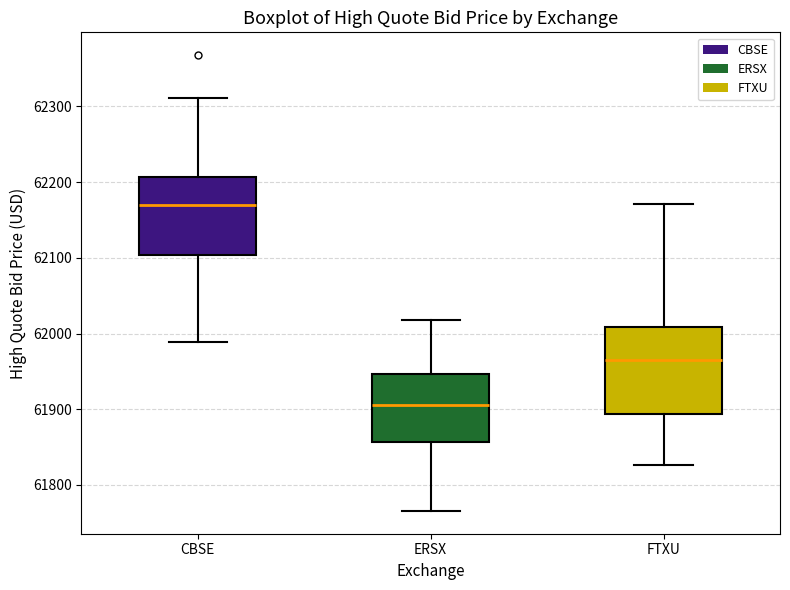

Reading left to right, transcribe this box plot: for each box, give where its median line is, the range the box spans, and where its two whiskers end, as read against the y-axis. The values are not printed on the chart, so give them approximately, as read against the axis.

CBSE: median 62170, box 62100 to 62210, whiskers 61990 to 62310
ERSX: median 61910, box 61860 to 61950, whiskers 61770 to 62020
FTXU: median 61960, box 61890 to 62010, whiskers 61830 to 62170